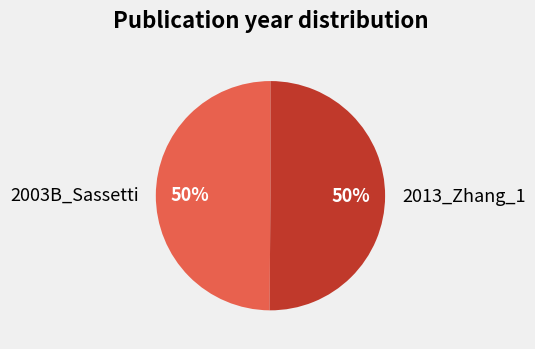

To the nearest percent, what percentage of the pie is 2013_Zhang_1?

50%